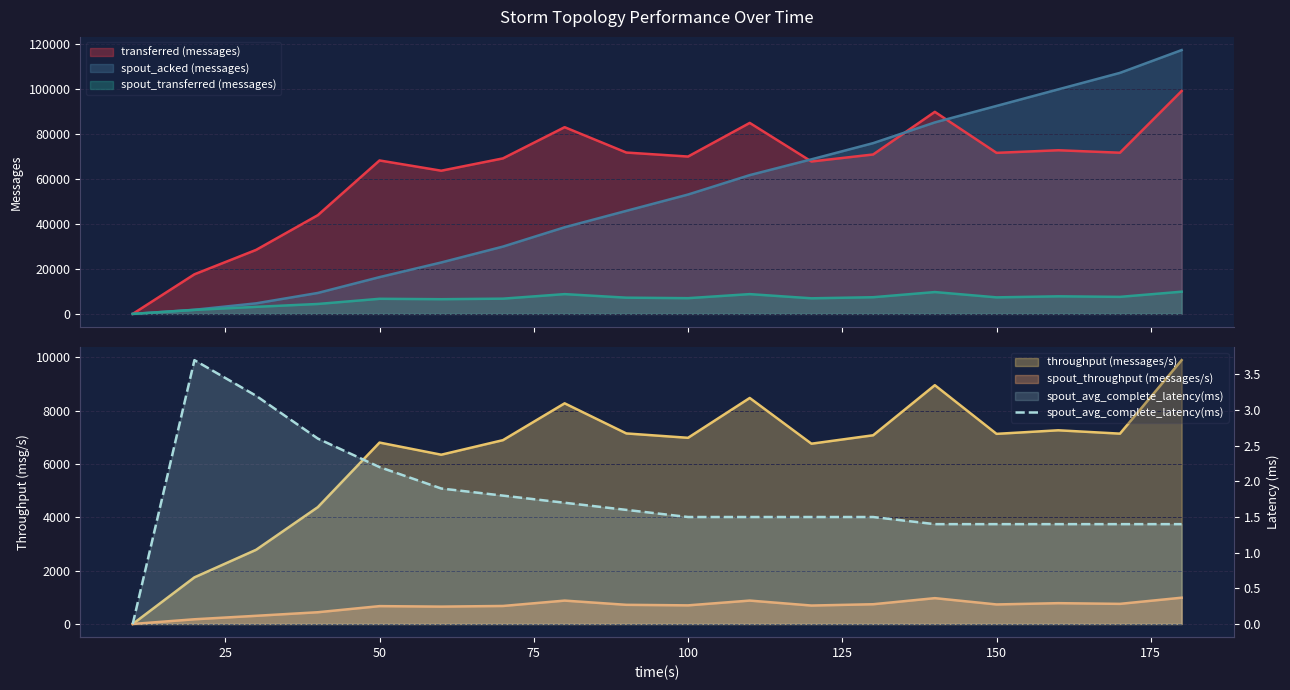

What is the maximum value for spout_acked (messages)?

117360